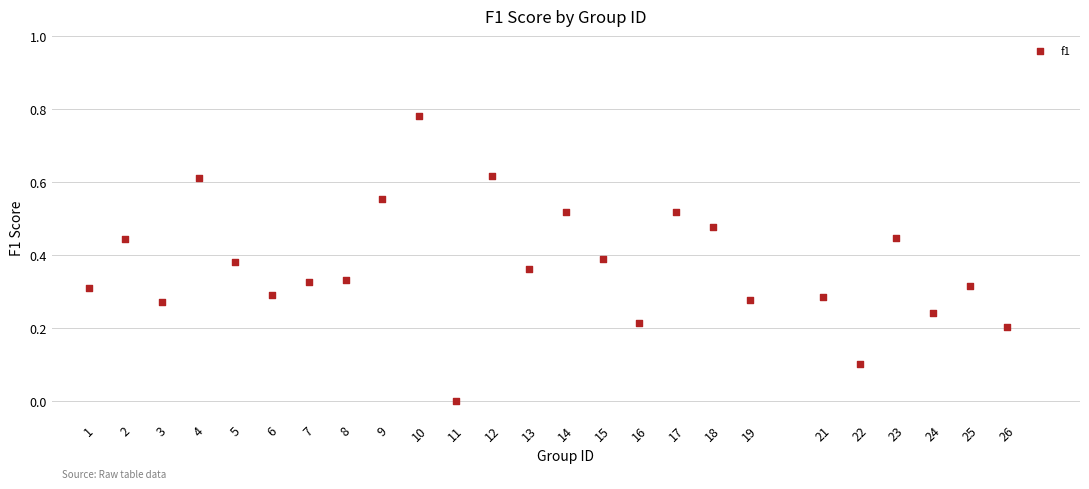

What is the range of X values (max minus min)?

25.0